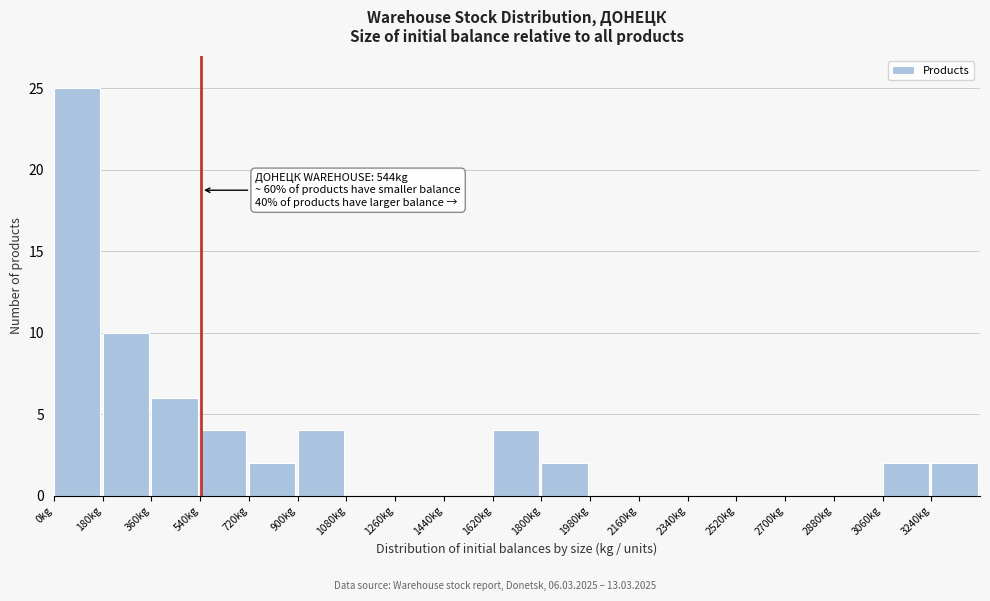

Over which range of the x-axis is the bar tallest?

0 to 180